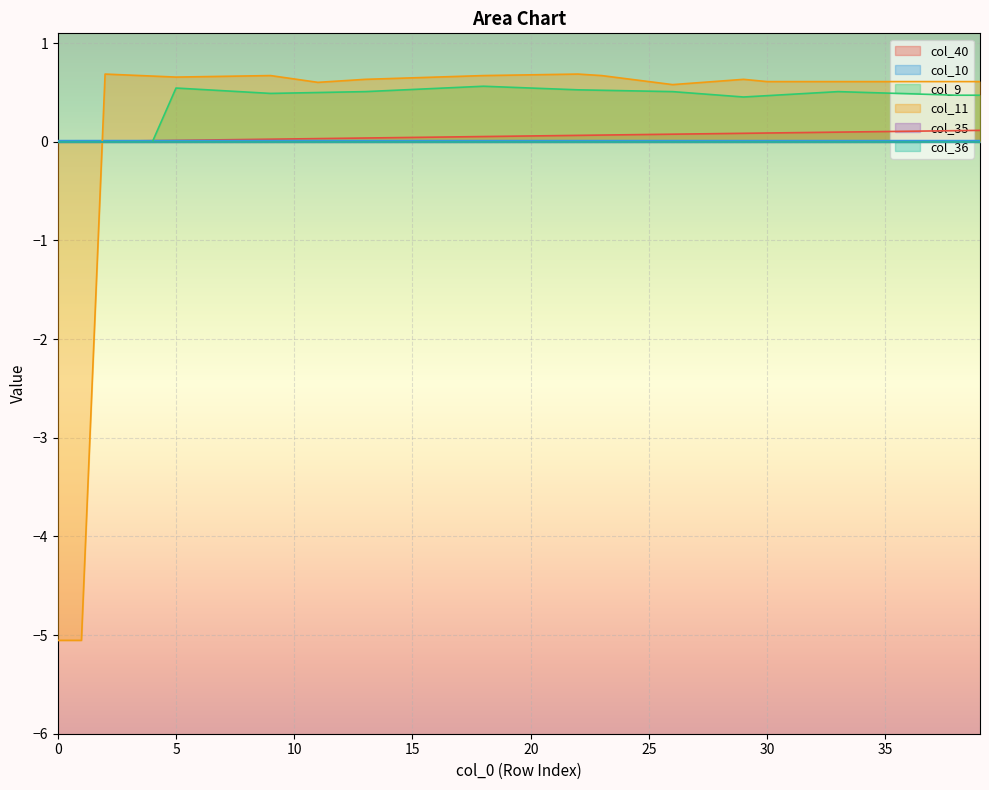

True or false: col_11 has a value of 0.9 at 3.

False